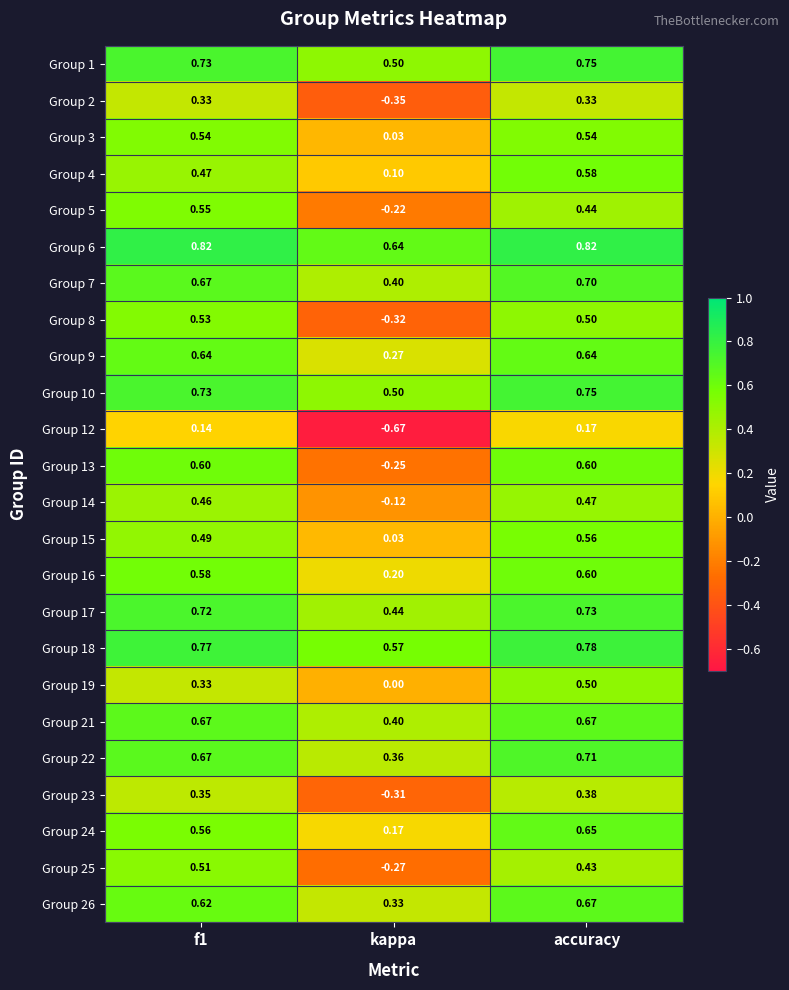

Is the value of Group 19 at accuracy greater than the value of Group 7 at accuracy?

No